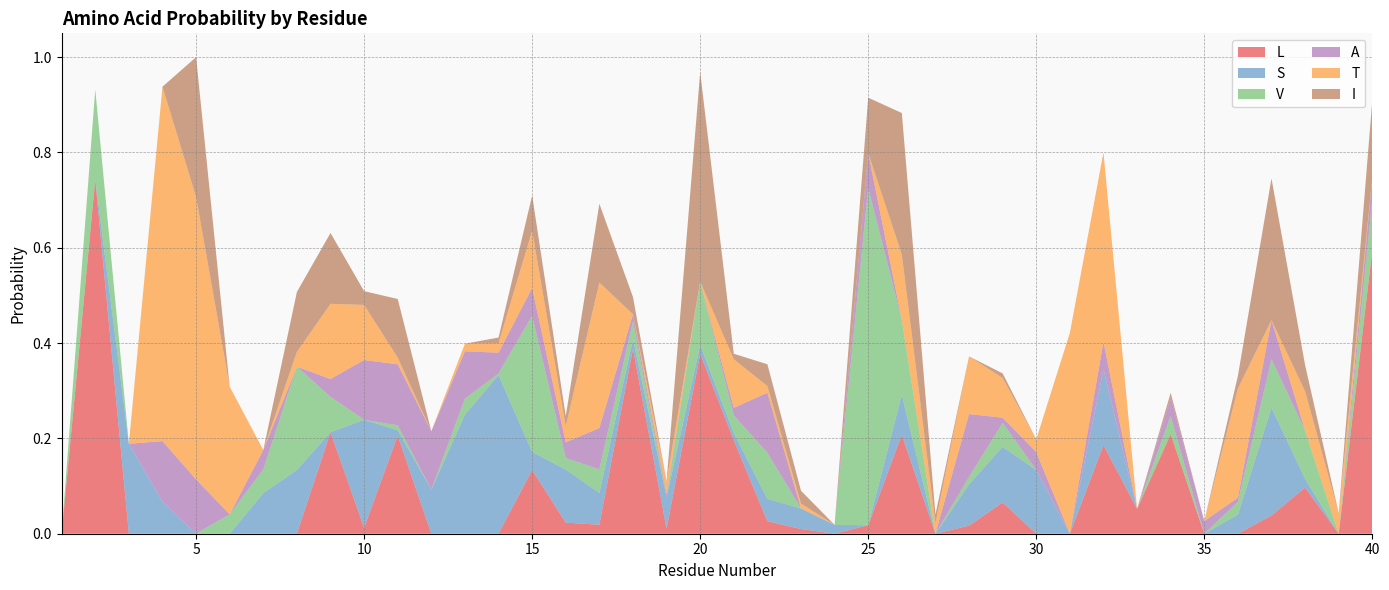

Reading right to left, list all the values displayed in this chart.

L: 40=0.6	39=0.0	38=0.1	37=0.0	36=0.0	35=0.0	34=0.2	33=0.1	32=0.2	31=0.0	30=0.0	29=0.1	28=0.0	27=0.0	26=0.2	25=0.0	24=0.0	23=0.0	22=0.0	21=0.2	20=0.4	19=0.0	18=0.4	17=0.0	16=0.0	15=0.1	14=0.0	13=0.0	12=0.0	11=0.2	10=0.0	9=0.2	8=0.0	7=0.0	6=0.0	5=0.0	4=0.0	3=0.0	2=0.7	1=0.0
S: 40=0.0	39=0.0	38=0.0	37=0.2	36=0.0	35=0.0	34=0.0	33=0.0	32=0.2	31=0.0	30=0.1	29=0.1	28=0.1	27=0.0	26=0.1	25=0.0	24=0.0	23=0.0	22=0.0	21=0.0	20=0.0	19=0.1	18=0.0	17=0.1	16=0.1	15=0.0	14=0.3	13=0.3	12=0.1	11=0.0	10=0.2	9=0.0	8=0.1	7=0.1	6=0.0	5=0.0	4=0.1	3=0.2	2=0.0	1=0.0
V: 40=0.1	39=0.0	38=0.1	37=0.1	36=0.0	35=0.0	34=0.0	33=0.0	32=0.0	31=0.0	30=0.0	29=0.1	28=0.0	27=0.0	26=0.2	25=0.7	24=0.0	23=0.0	22=0.1	21=0.0	20=0.1	19=0.0	18=0.0	17=0.0	16=0.0	15=0.3	14=0.0	13=0.0	12=0.0	11=0.0	10=0.0	9=0.1	8=0.2	7=0.0	6=0.0	5=0.0	4=0.0	3=0.0	2=0.2	1=0.0
A: 40=0.0	39=0.0	38=0.0	37=0.1	36=0.0	35=0.0	34=0.0	33=0.0	32=0.1	31=0.0	30=0.0	29=0.0	28=0.1	27=0.0	26=0.0	25=0.1	24=0.0	23=0.0	22=0.1	21=0.0	20=0.0	19=0.0	18=0.0	17=0.1	16=0.0	15=0.1	14=0.0	13=0.1	12=0.1	11=0.1	10=0.1	9=0.0	8=0.0	7=0.0	6=0.0	5=0.1	4=0.1	3=0.0	2=0.0	1=0.0
T: 40=0.0	39=0.0	38=0.1	37=0.0	36=0.2	35=0.0	34=0.0	33=0.0	32=0.4	31=0.4	30=0.0	29=0.1	28=0.1	27=0.0	26=0.1	25=0.0	24=0.0	23=0.0	22=0.0	21=0.1	20=0.0	19=0.0	18=0.0	17=0.3	16=0.0	15=0.1	14=0.0	13=0.0	12=0.0	11=0.0	10=0.1	9=0.2	8=0.0	7=0.0	6=0.3	5=0.6	4=0.7	3=0.0	2=0.0	1=0.0
I: 40=0.2	39=0.0	38=0.1	37=0.3	36=0.0	35=0.0	34=0.0	33=0.0	32=0.0	31=0.0	30=0.0	29=0.0	28=0.0	27=0.0	26=0.3	25=0.1	24=0.0	23=0.0	22=0.0	21=0.0	20=0.4	19=0.0	18=0.0	17=0.2	16=0.0	15=0.1	14=0.0	13=0.0	12=0.0	11=0.1	10=0.0	9=0.1	8=0.1	7=0.0	6=0.0	5=0.3	4=0.0	3=0.0	2=0.0	1=0.0